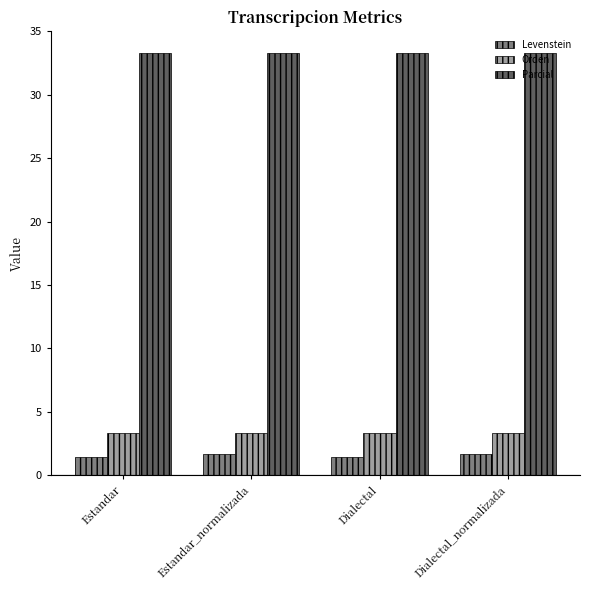

Reading left to right, extract all data points from this chart.

Levenstein: Estandar=1.4	Estandar_normalizada=1.6	Dialectal=1.4	Dialectal_normalizada=1.6
Orden: Estandar=3.3	Estandar_normalizada=3.3	Dialectal=3.3	Dialectal_normalizada=3.3
Parcial: Estandar=33.3	Estandar_normalizada=33.3	Dialectal=33.3	Dialectal_normalizada=33.3